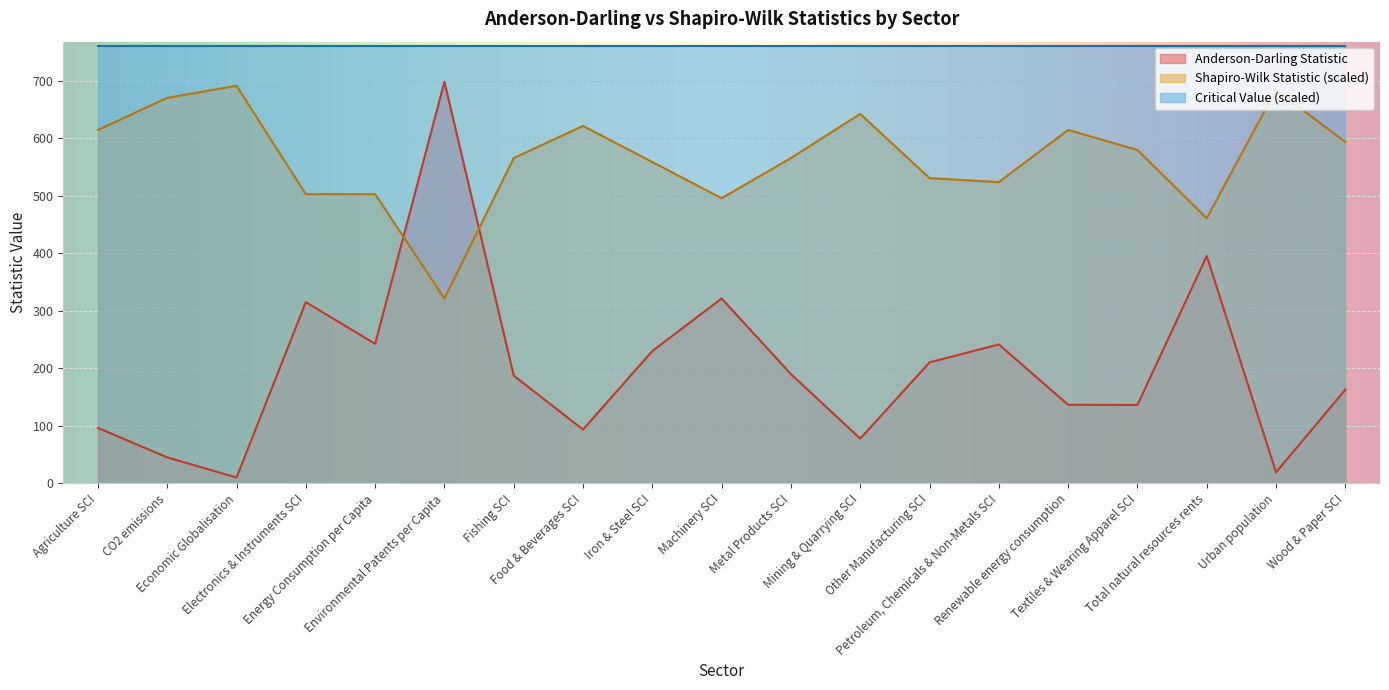

At which category is the sum across all series the highest?

Environmental Patents per Capita